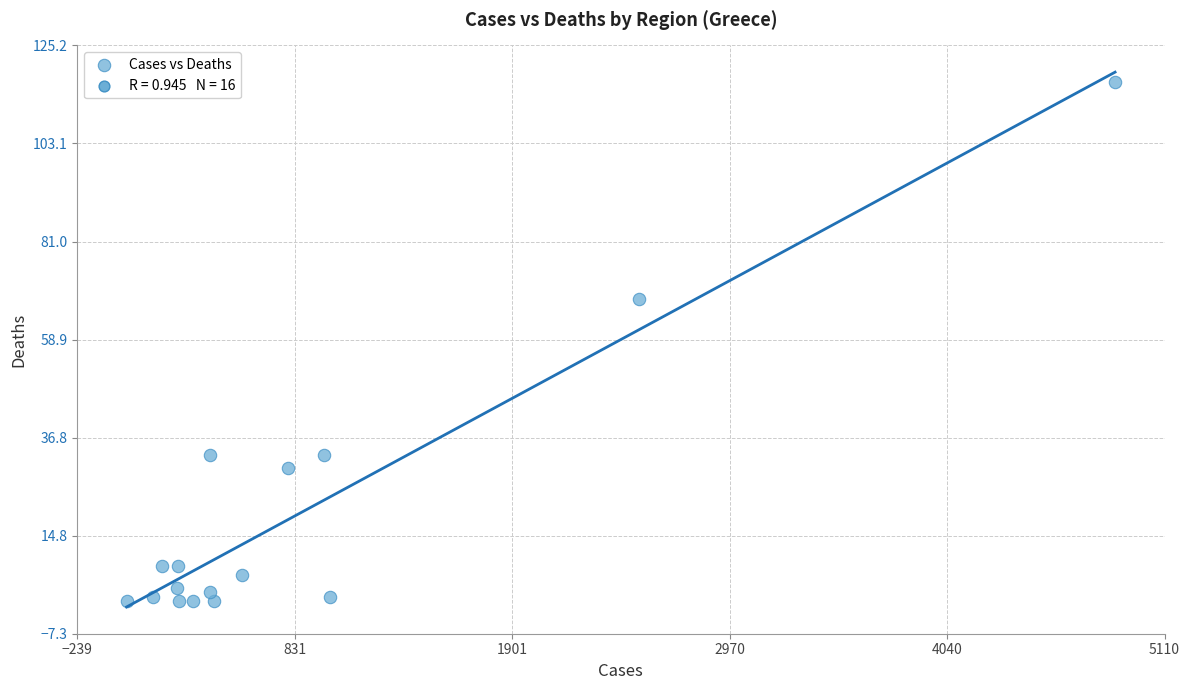

What is the range of X values (max minus min)?

4863